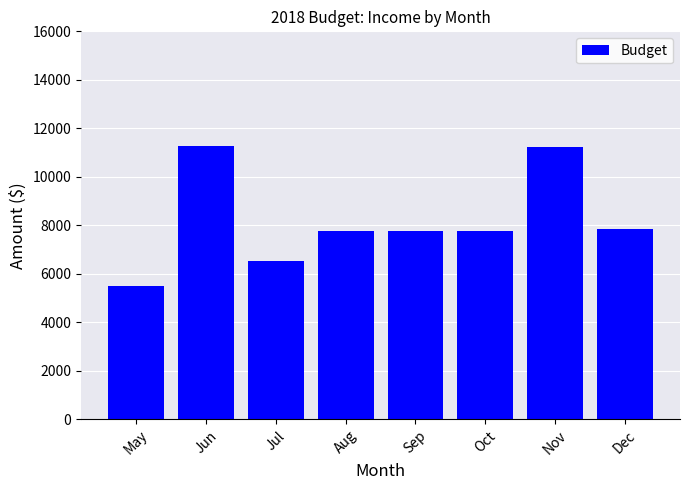

Where is the data nearest to the value 8374?

Dec